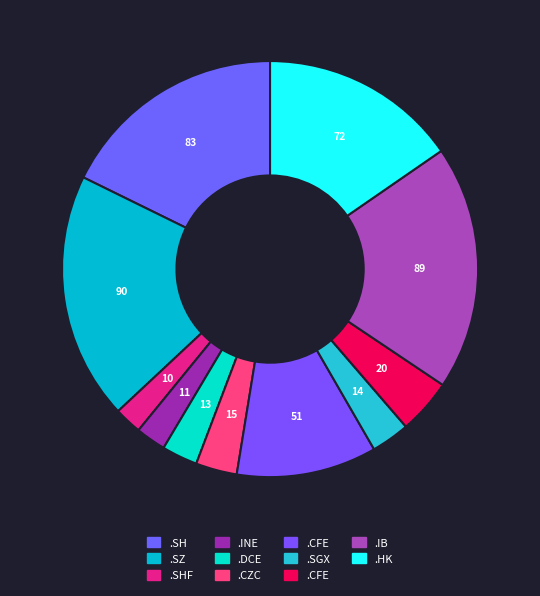

How many segments does this pie chart have?

11